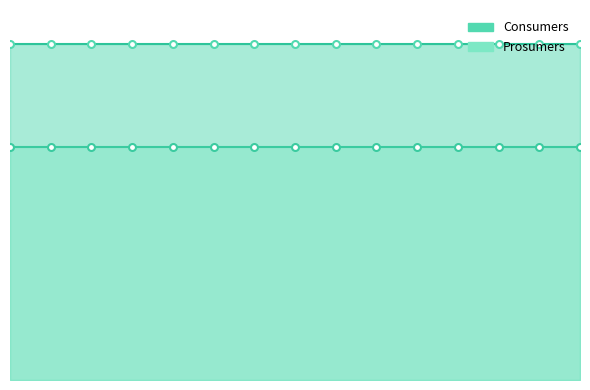

Rank the categories by Consumers value from highest to lowest.

0, 1, 2, 3, 4, 5, 6, 7, 8, 9, 10, 11, 12, 13, 14